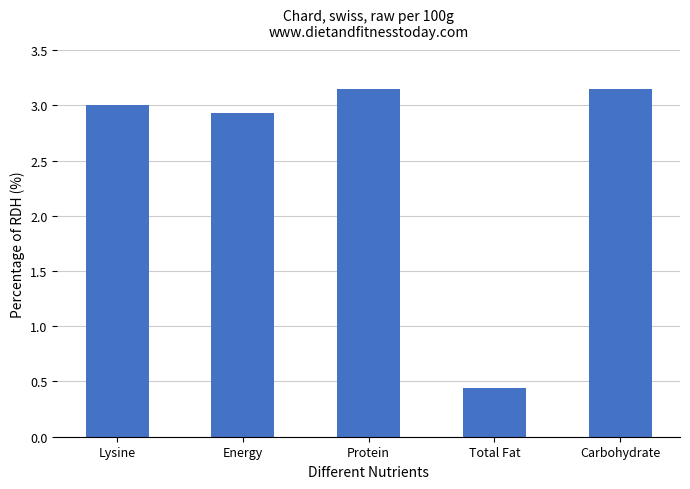

Are the bars grouped side by side (vs. stacked)?

No